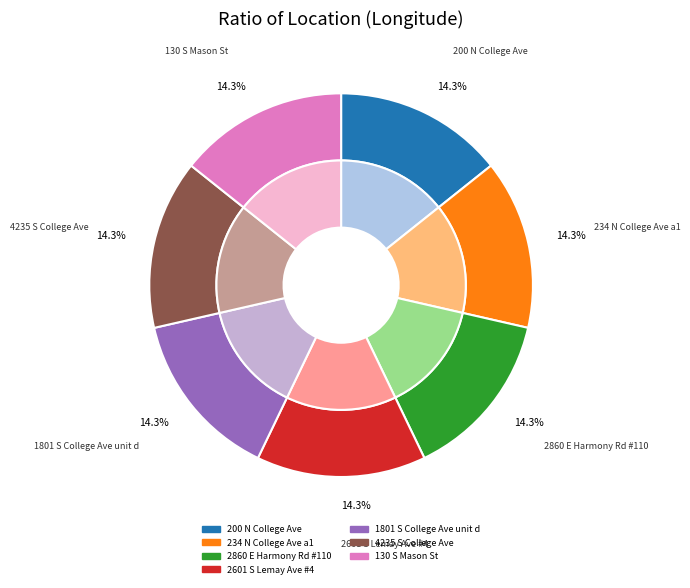

Count the number of slices in the pie.

7